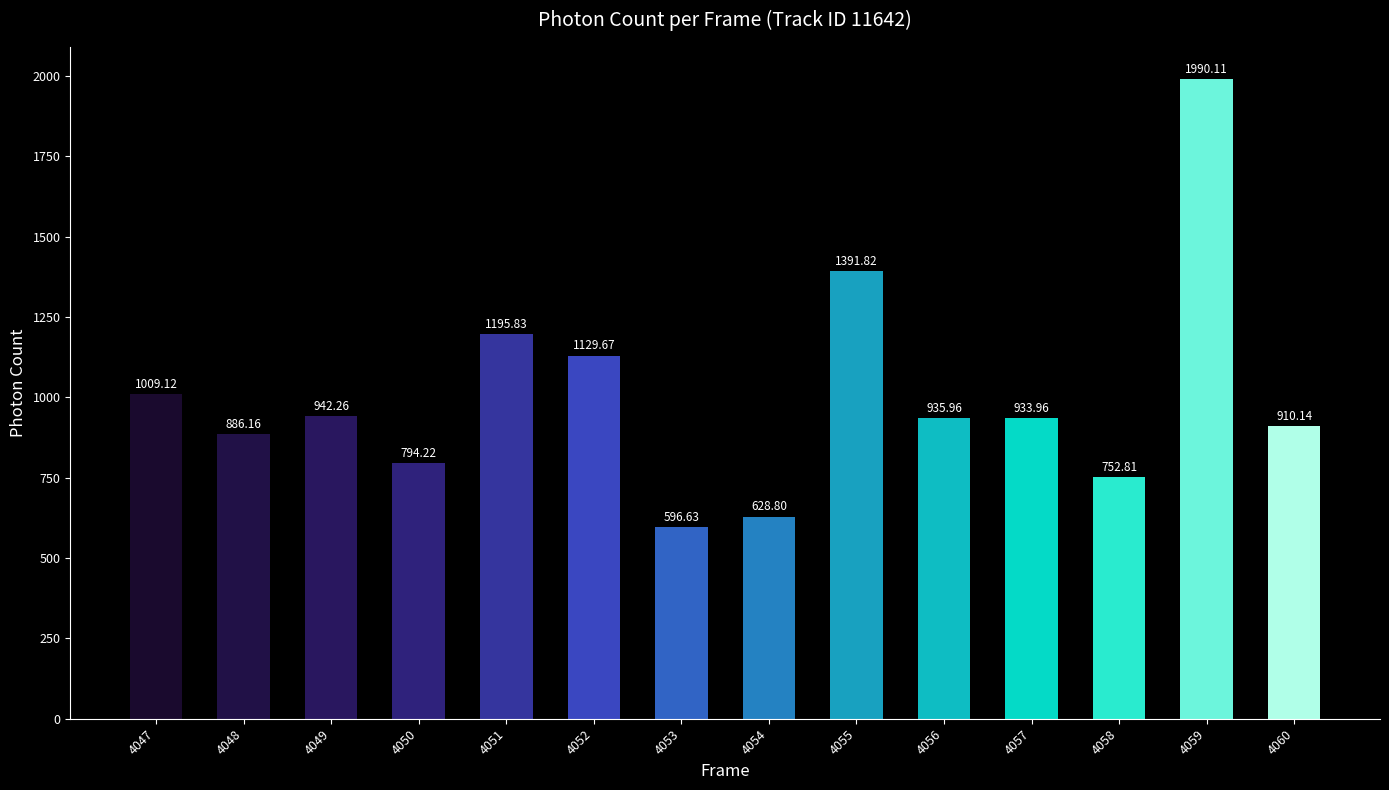

Is it true that the value at 4049 is 1245.5?

False